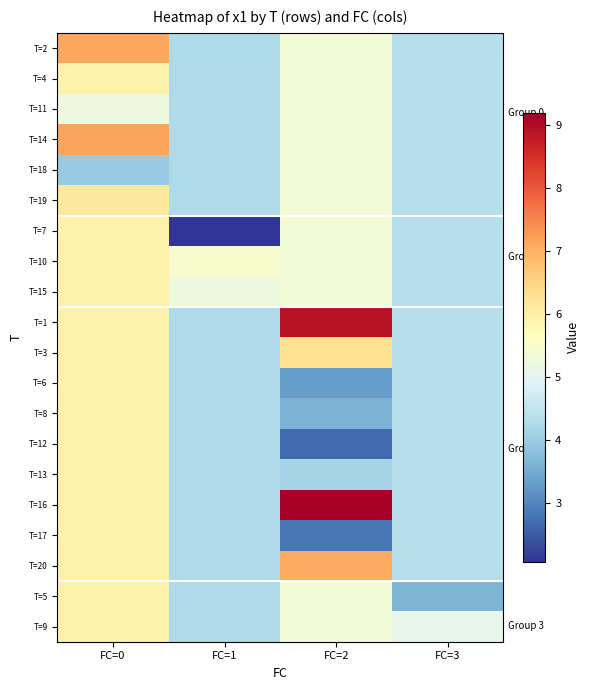

Reading left to right, list all the values displayed in this chart.

T=2: FC=0=7.1	FC=1=4.3	FC=2=5.3	FC=3=4.4
T=4: FC=0=5.9	FC=1=4.3	FC=2=5.3	FC=3=4.4
T=11: FC=0=5.2	FC=1=4.3	FC=2=5.3	FC=3=4.4
T=14: FC=0=7.1	FC=1=4.3	FC=2=5.3	FC=3=4.4
T=18: FC=0=4.0	FC=1=4.3	FC=2=5.3	FC=3=4.4
T=19: FC=0=6.2	FC=1=4.3	FC=2=5.3	FC=3=4.4
T=7: FC=0=5.9	FC=1=2.1	FC=2=5.3	FC=3=4.4
T=10: FC=0=5.9	FC=1=5.5	FC=2=5.3	FC=3=4.4
T=15: FC=0=5.9	FC=1=5.3	FC=2=5.3	FC=3=4.4
T=1: FC=0=5.9	FC=1=4.3	FC=2=8.9	FC=3=4.4
T=3: FC=0=5.9	FC=1=4.3	FC=2=6.3	FC=3=4.4
T=6: FC=0=5.9	FC=1=4.3	FC=2=3.3	FC=3=4.4
T=8: FC=0=5.9	FC=1=4.3	FC=2=3.6	FC=3=4.4
T=12: FC=0=5.9	FC=1=4.3	FC=2=2.7	FC=3=4.4
T=13: FC=0=5.9	FC=1=4.3	FC=2=4.2	FC=3=4.4
T=16: FC=0=5.9	FC=1=4.3	FC=2=9.2	FC=3=4.4
T=17: FC=0=5.9	FC=1=4.3	FC=2=2.8	FC=3=4.4
T=20: FC=0=5.9	FC=1=4.3	FC=2=7.1	FC=3=4.4
T=5: FC=0=5.9	FC=1=4.3	FC=2=5.3	FC=3=3.6
T=9: FC=0=5.9	FC=1=4.3	FC=2=5.3	FC=3=5.1